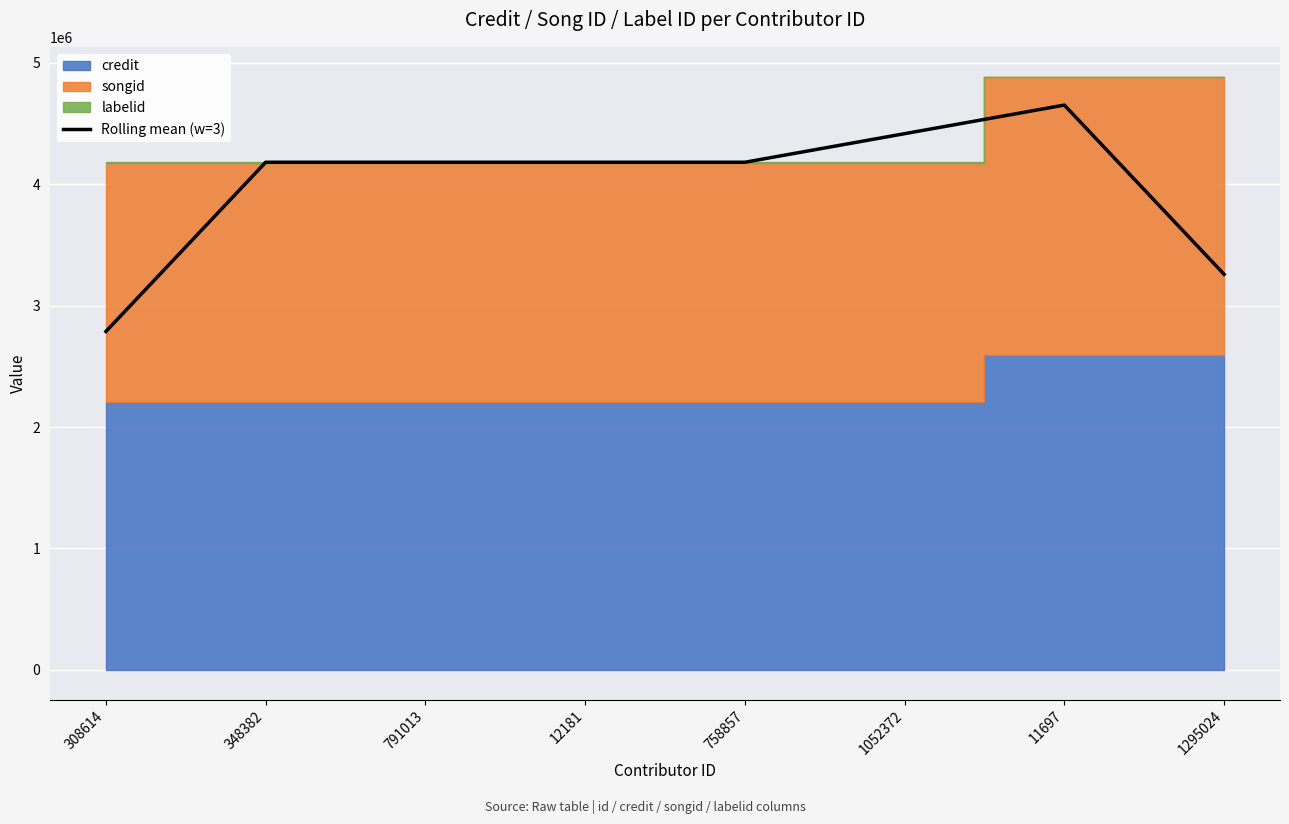

What is the difference between the maximum and second lowest values?

1393495.3